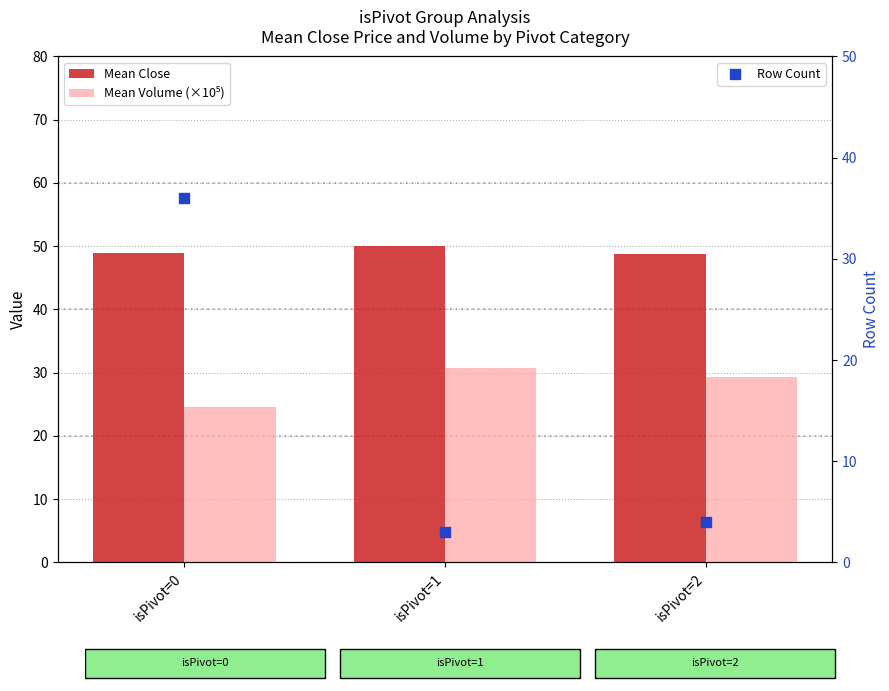

Is the value of Mean Close at isPivot=2 greater than the value of Mean Volume (×10⁵) at isPivot=1?

Yes